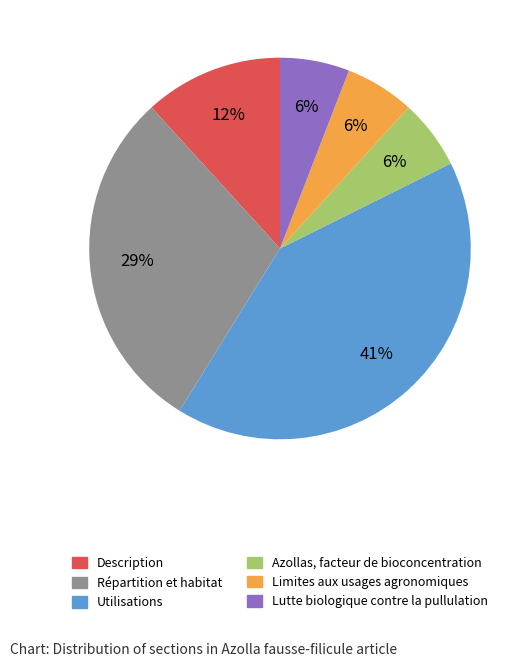

The Description slice represents 20% of the pie. True or false?

False